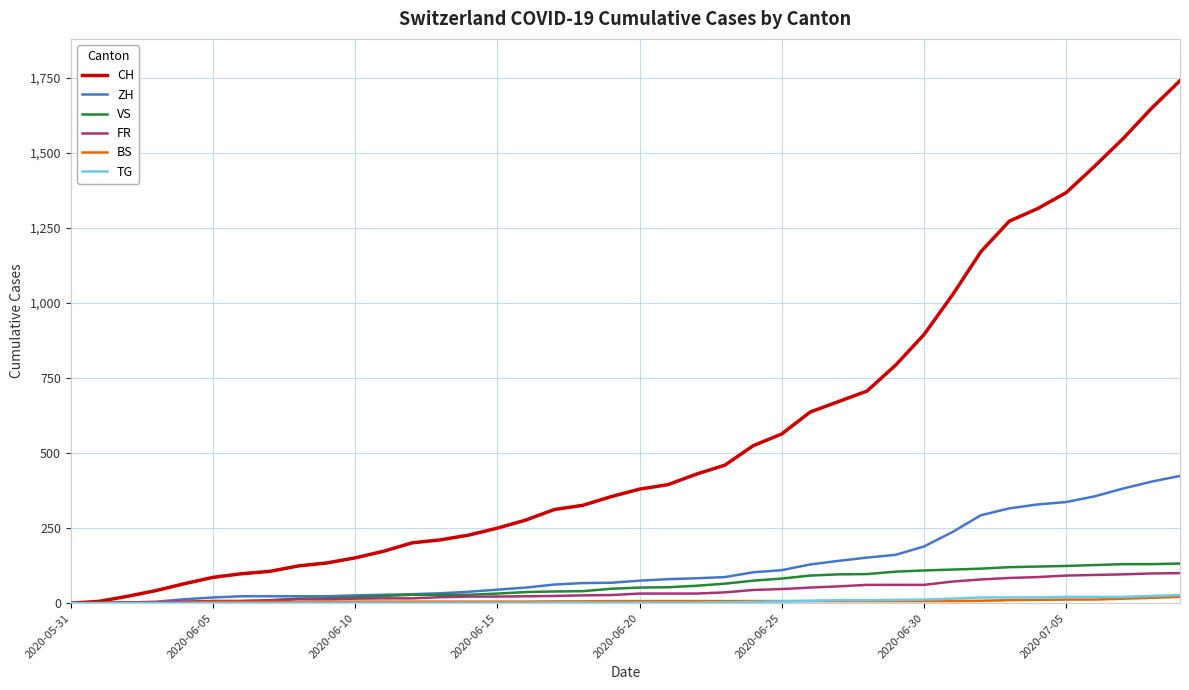

Which series has the widest spread of values?

CH